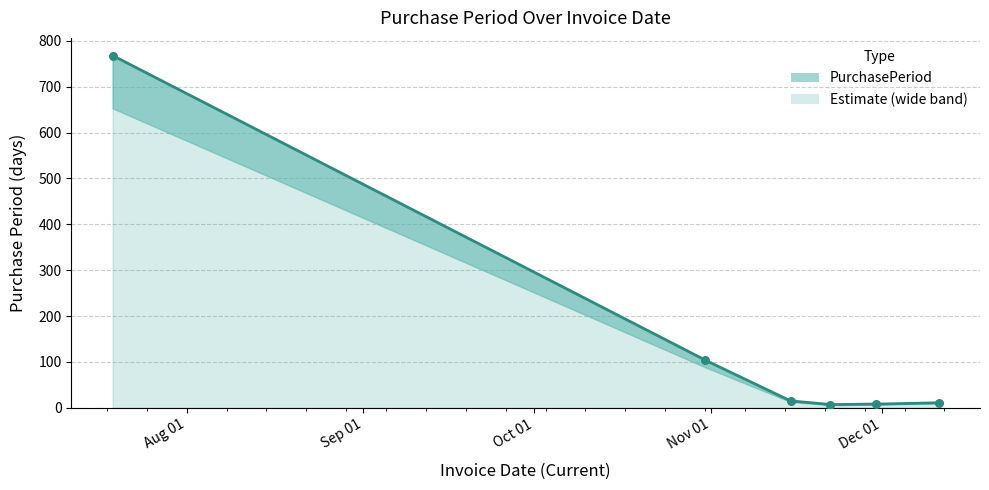

What is the change in value from 2017-07-19 to 2017-11-30?

-760